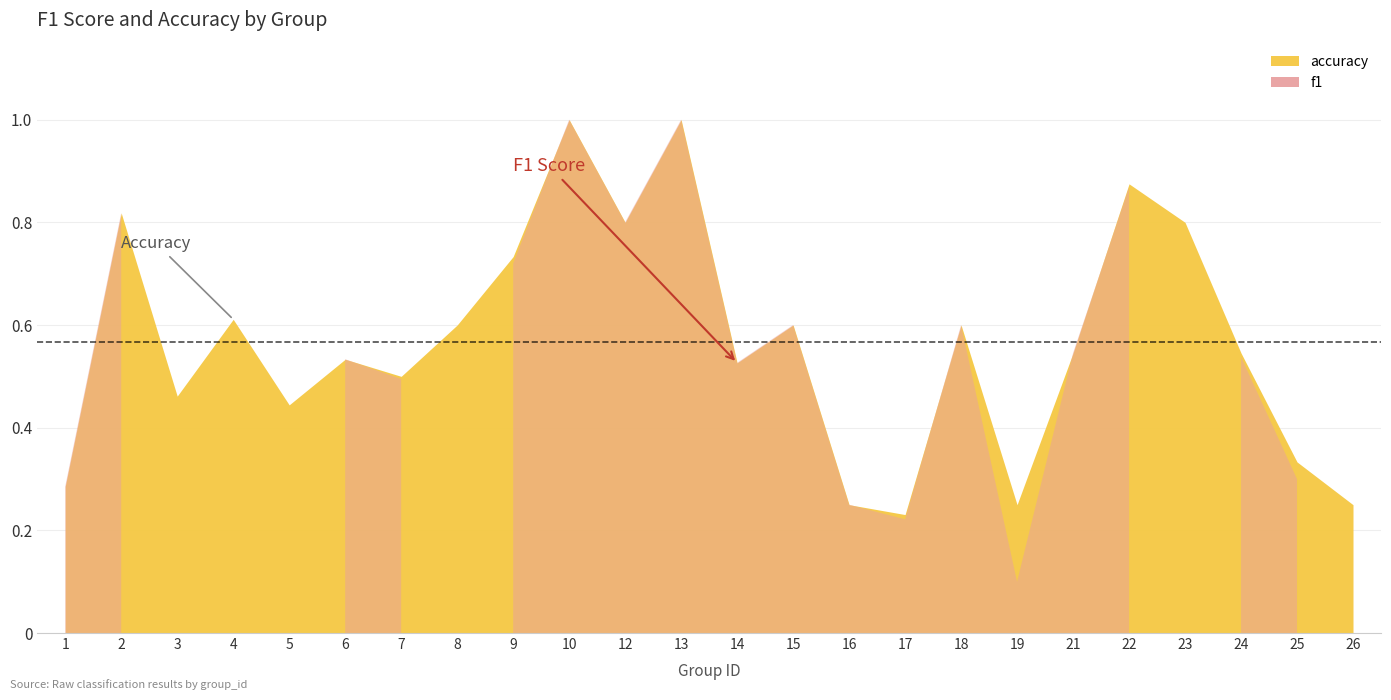

The value of accuracy at 5 is 0.6. True or false?

False